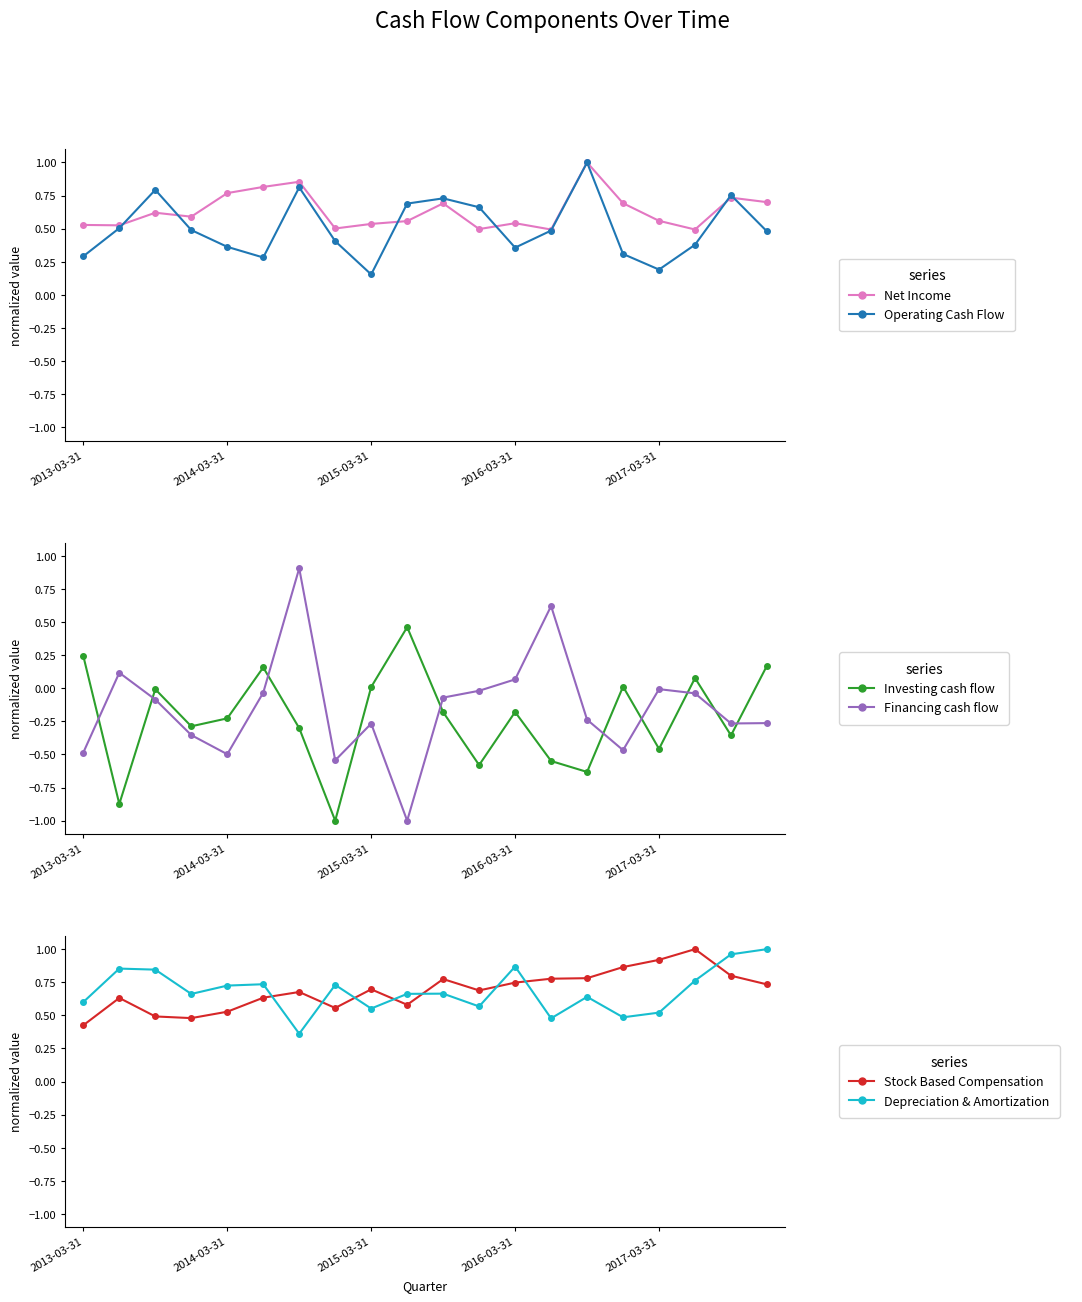

After their last crossing, which series has the higher values: Financing cash flow or Investing cash flow?

Investing cash flow